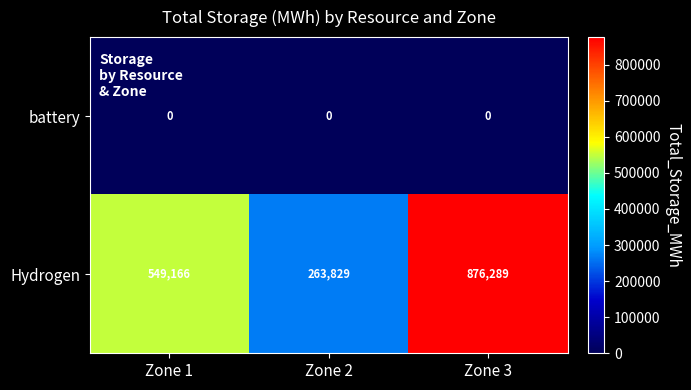

The Hydrogen series shows 1148294 at Zone 3. True or false?

False